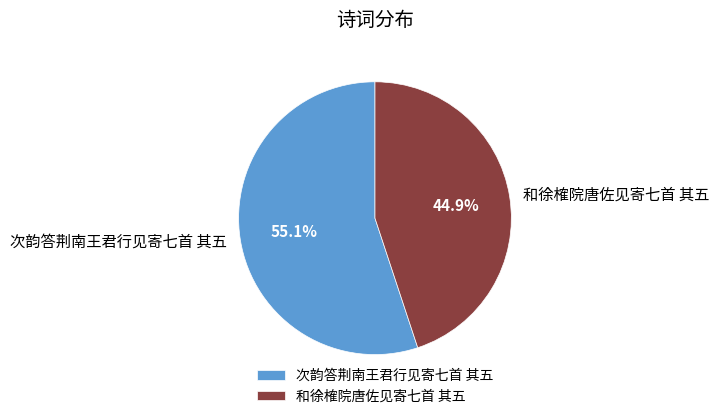

Rank the categories by value from highest to lowest.

次韵答荆南王君行见寄七首 其五, 和徐榷院唐佐见寄七首 其五